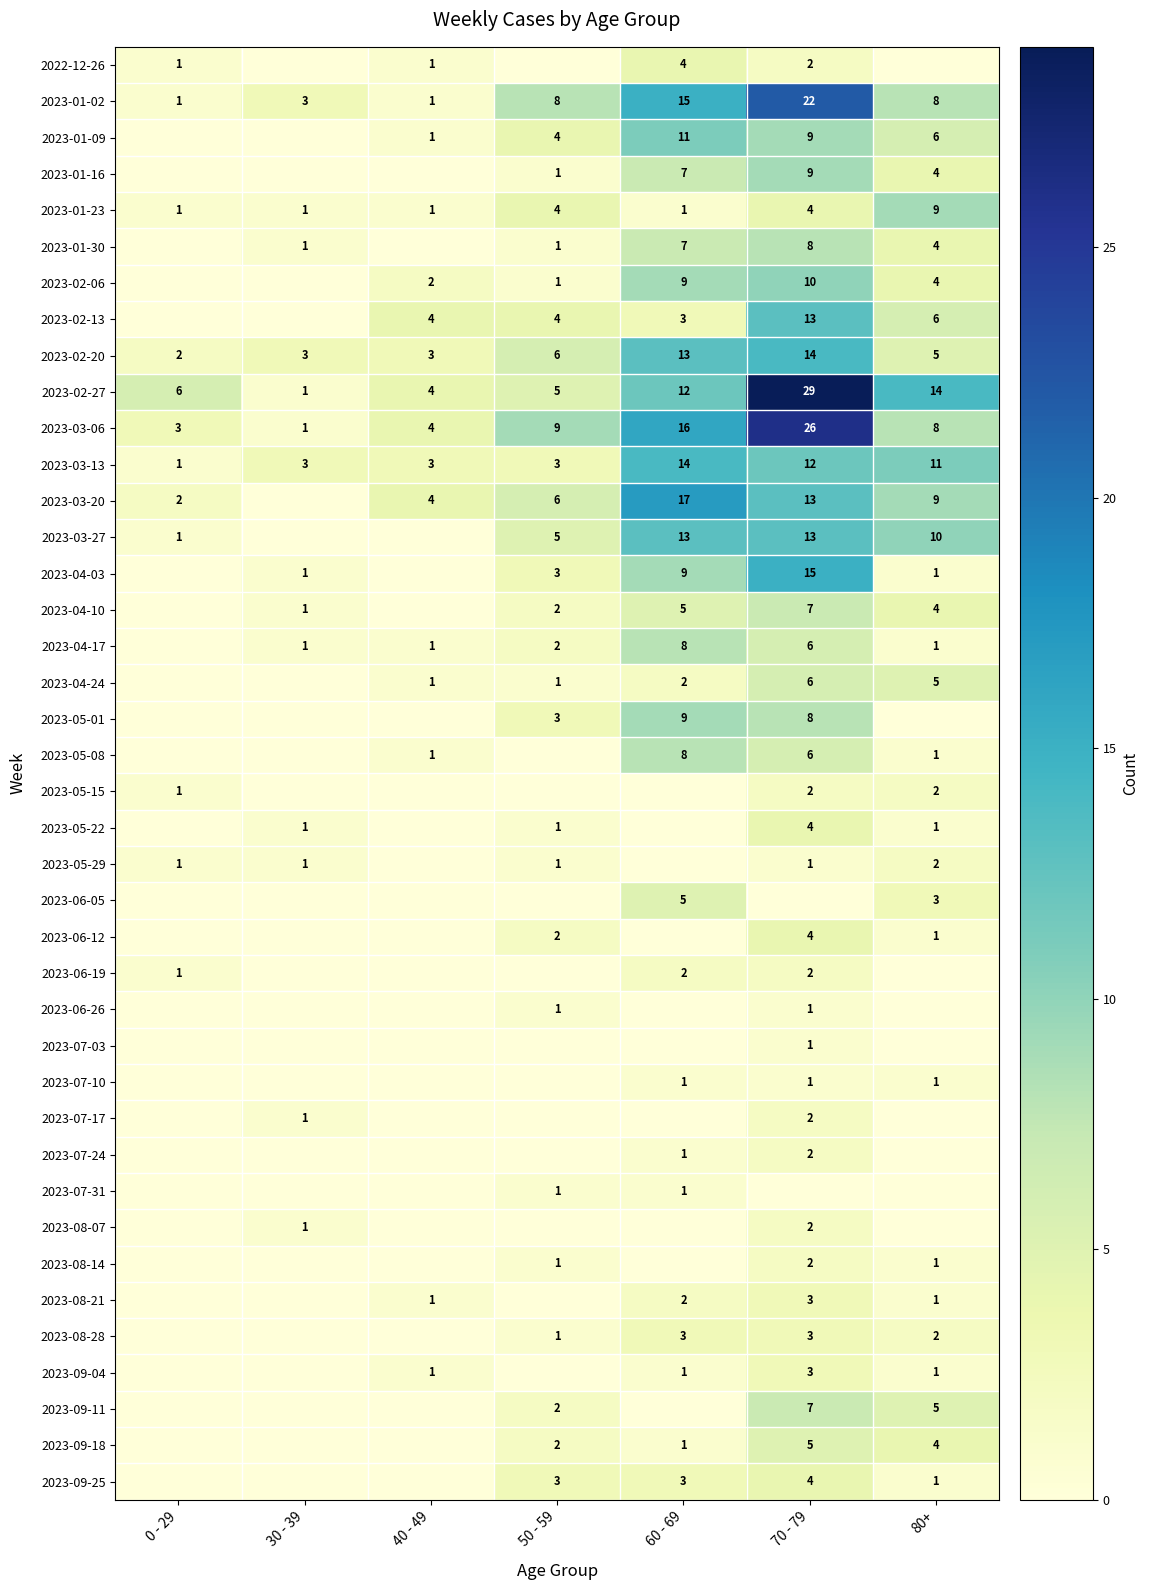

Is it true that 2023-05-15 equals 1 at 0 - 29?

True